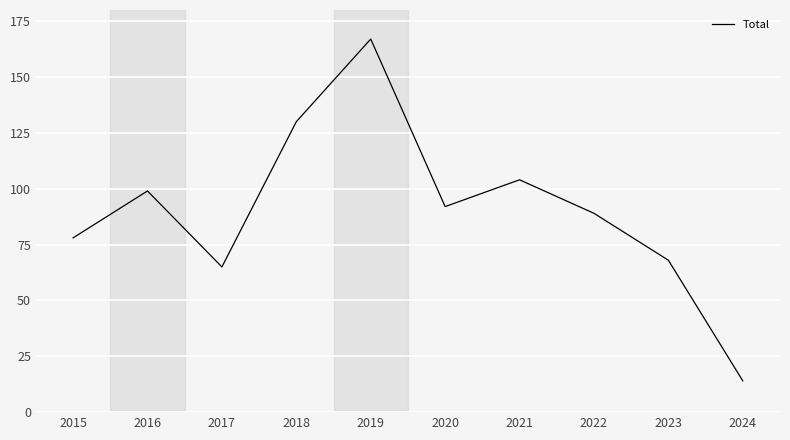

What is the difference between the values at 2018 and 2016?

31